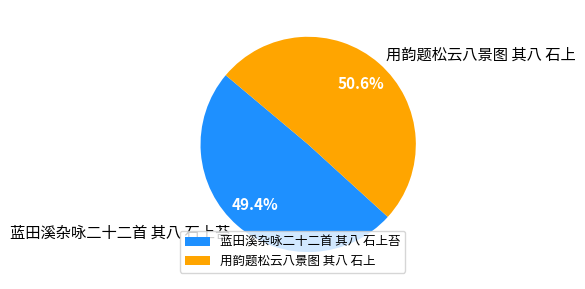

Rank the categories by value from highest to lowest.

用韵题松云八景图 其八 石上, 蓝田溪杂咏二十二首 其八 石上苔